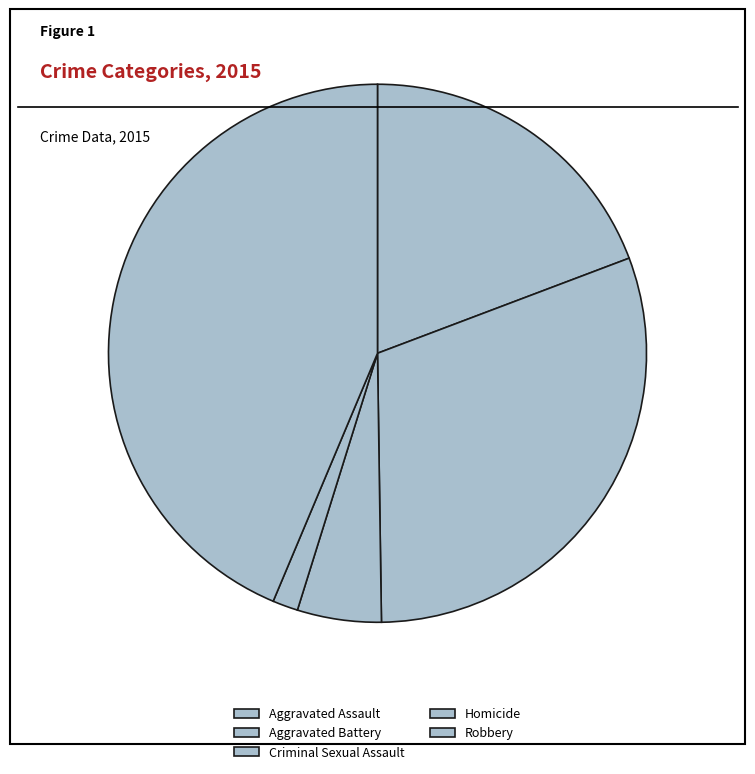

Rank the categories by value from highest to lowest.

Robbery, Aggravated Battery, Aggravated Assault, Criminal Sexual Assault, Homicide